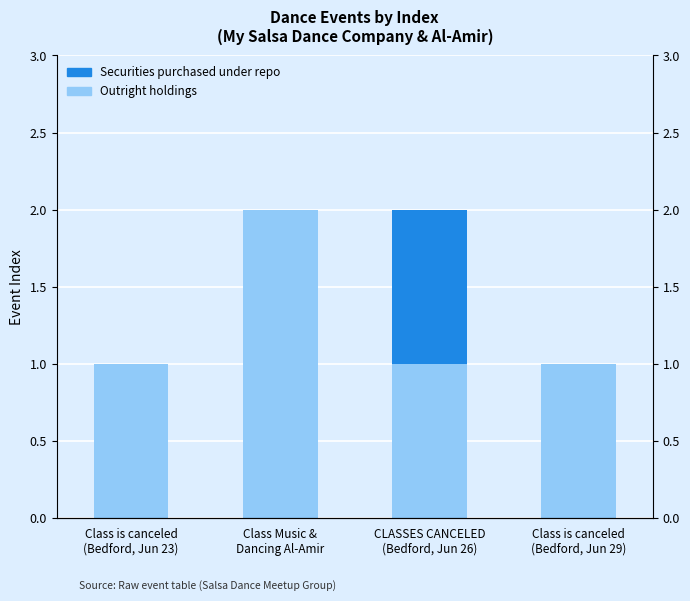

Where is Outright holdings nearest to the value 1?

Class is canceled
(Bedford, Jun 23)